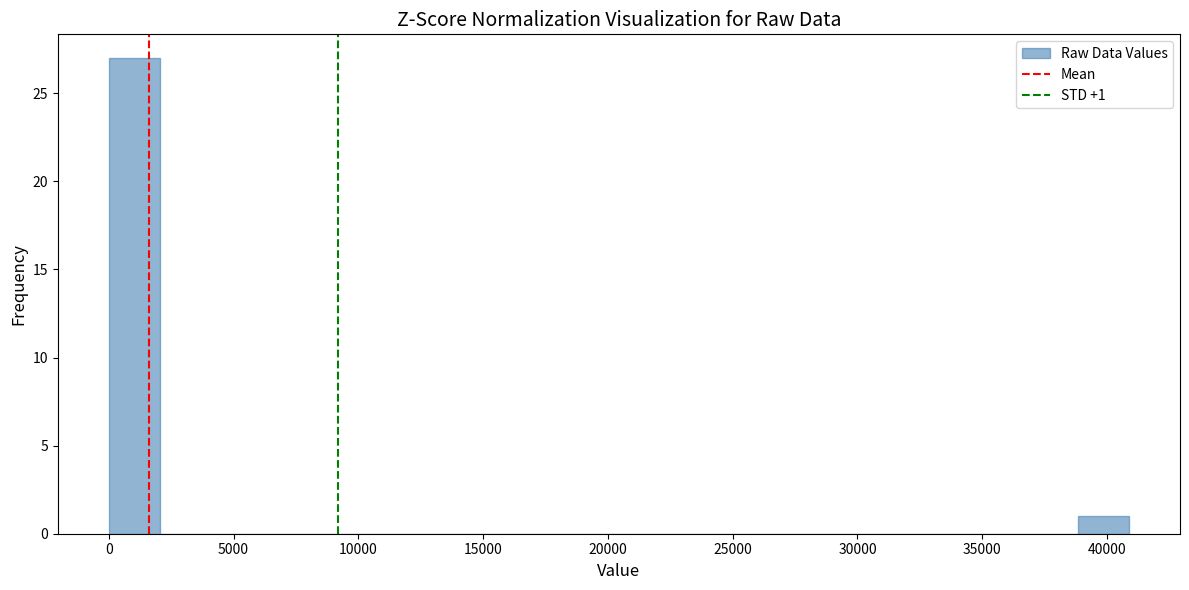

Which range on the x-axis has the tallest bar?

0 to 2000